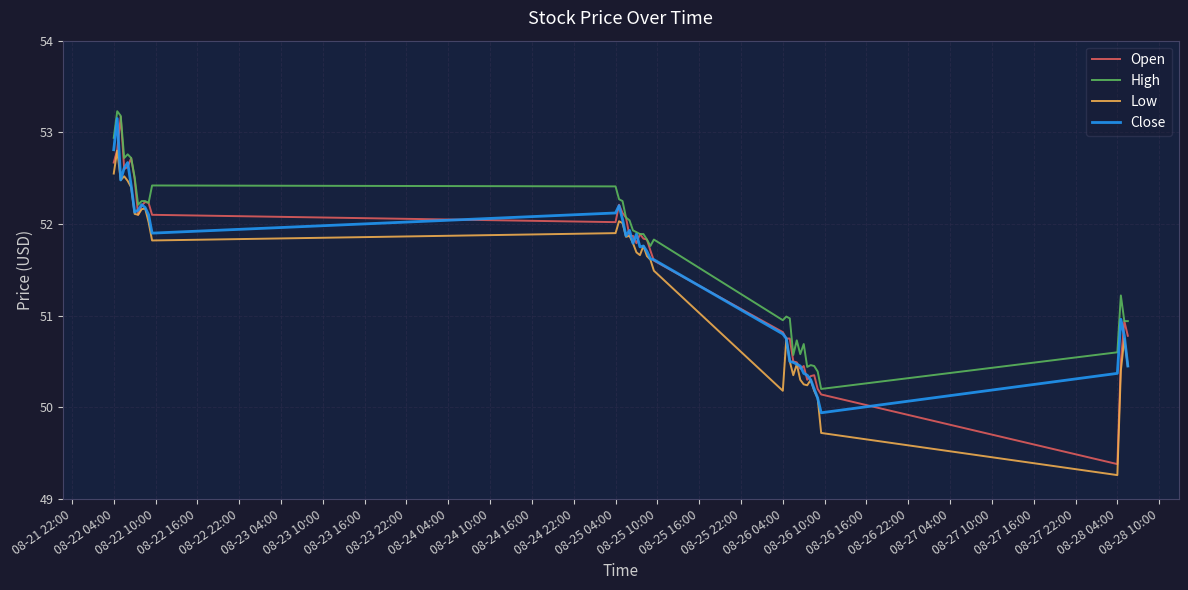

Which series has the largest range (max minus min)?

Open